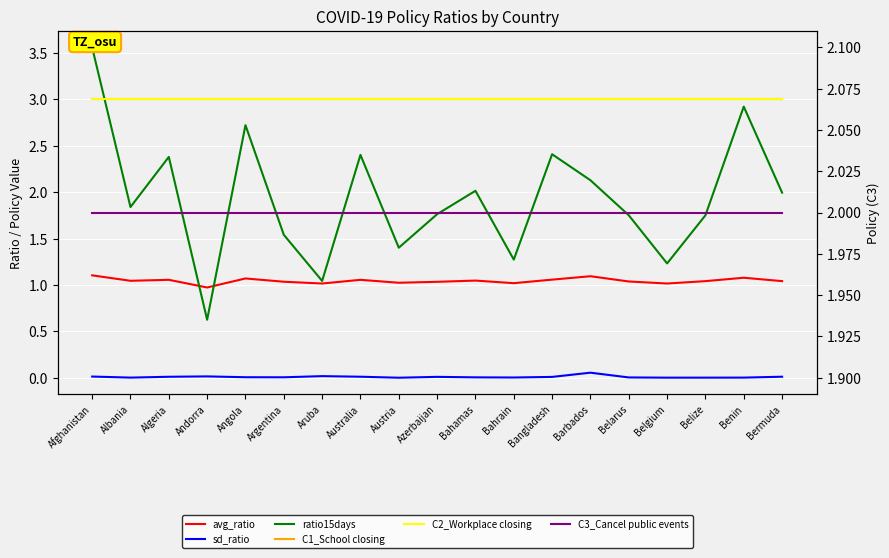

At which label does C3_Cancel public events reach its minimum?

Afghanistan